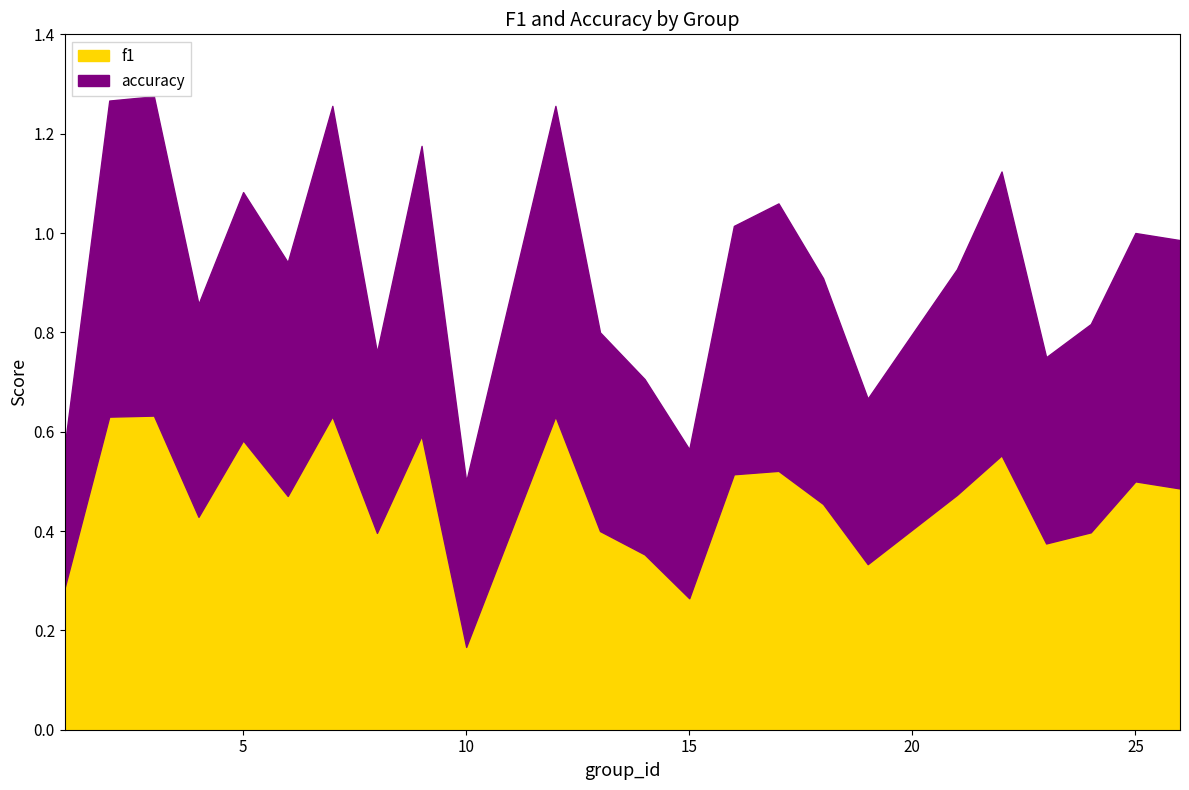

At how many categories does at least one series exceed 0?

24